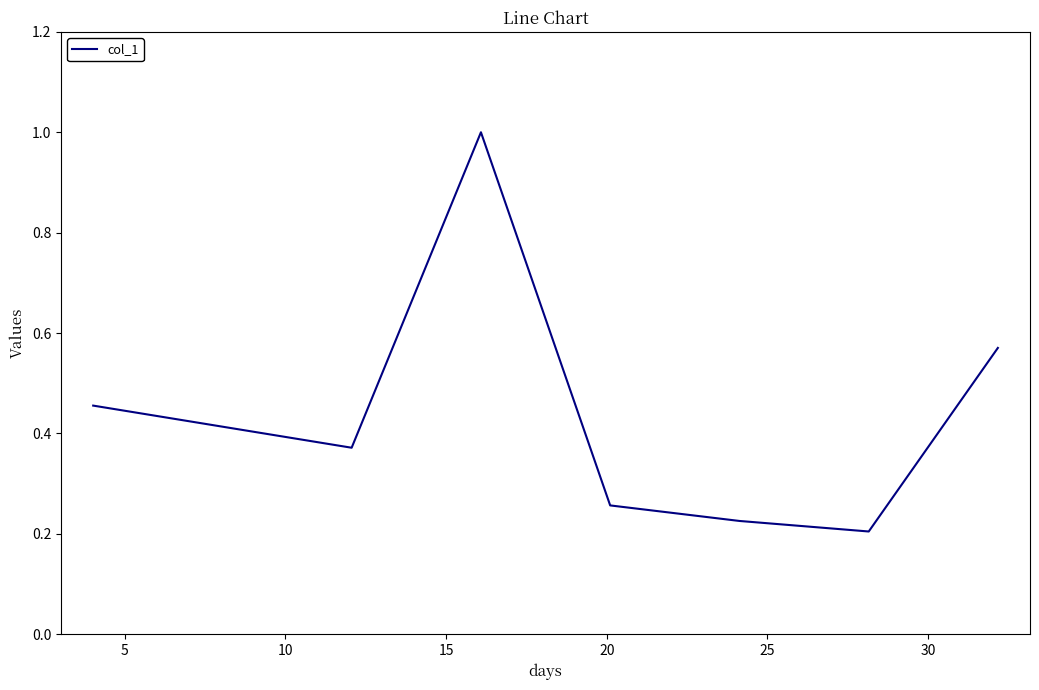

How many lines are shown in the chart?

1